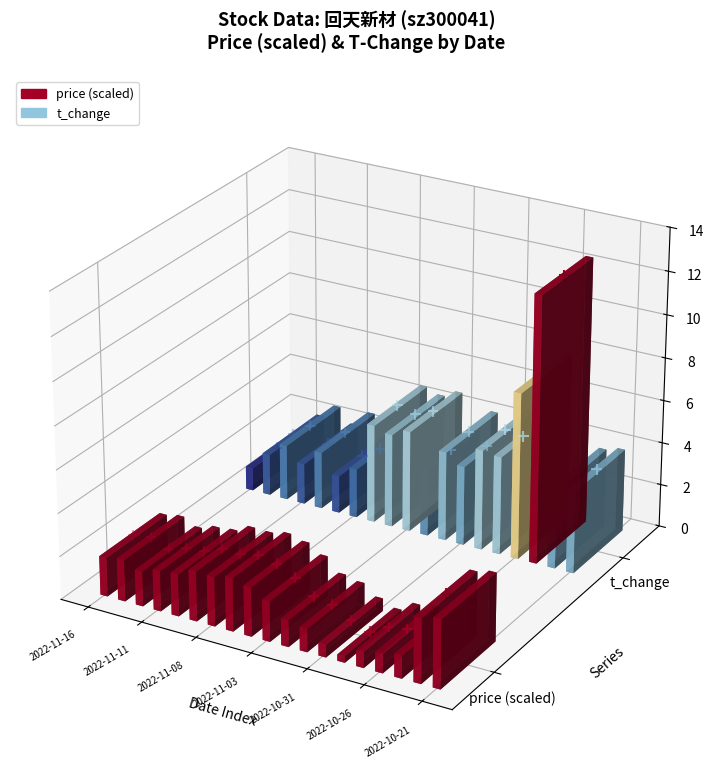

Is the value of price markers at 13 greater than the value of t_change markers at 11?

No